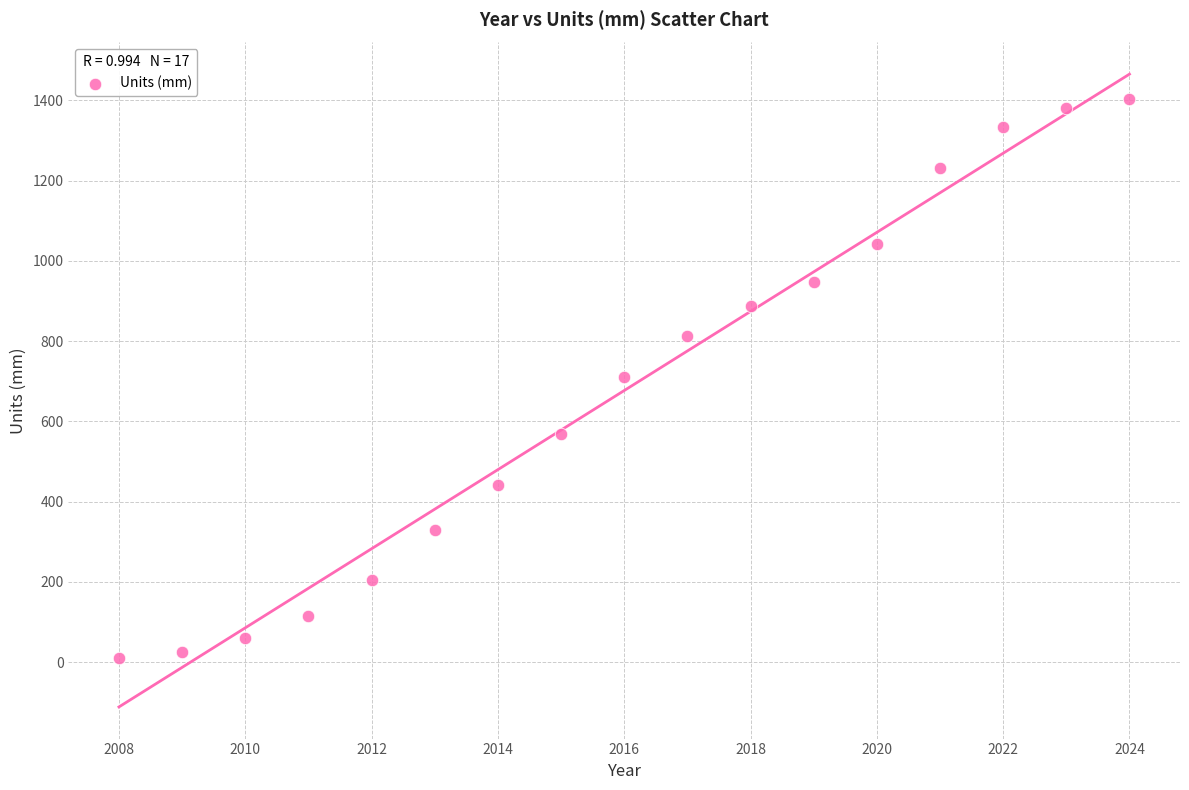

What is the range of X values (max minus min)?

16